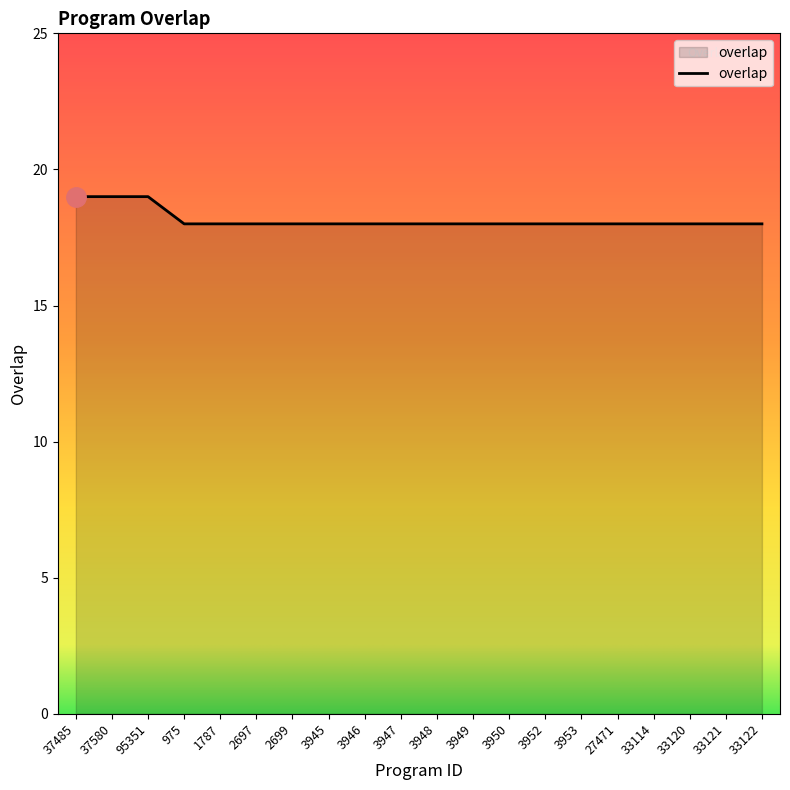

What position from the left is 33121?

19